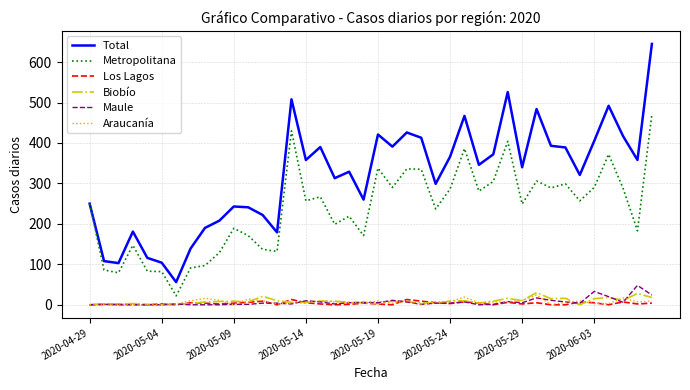

True or false: Los Lagos and Metropolitana intersect in this chart.

False